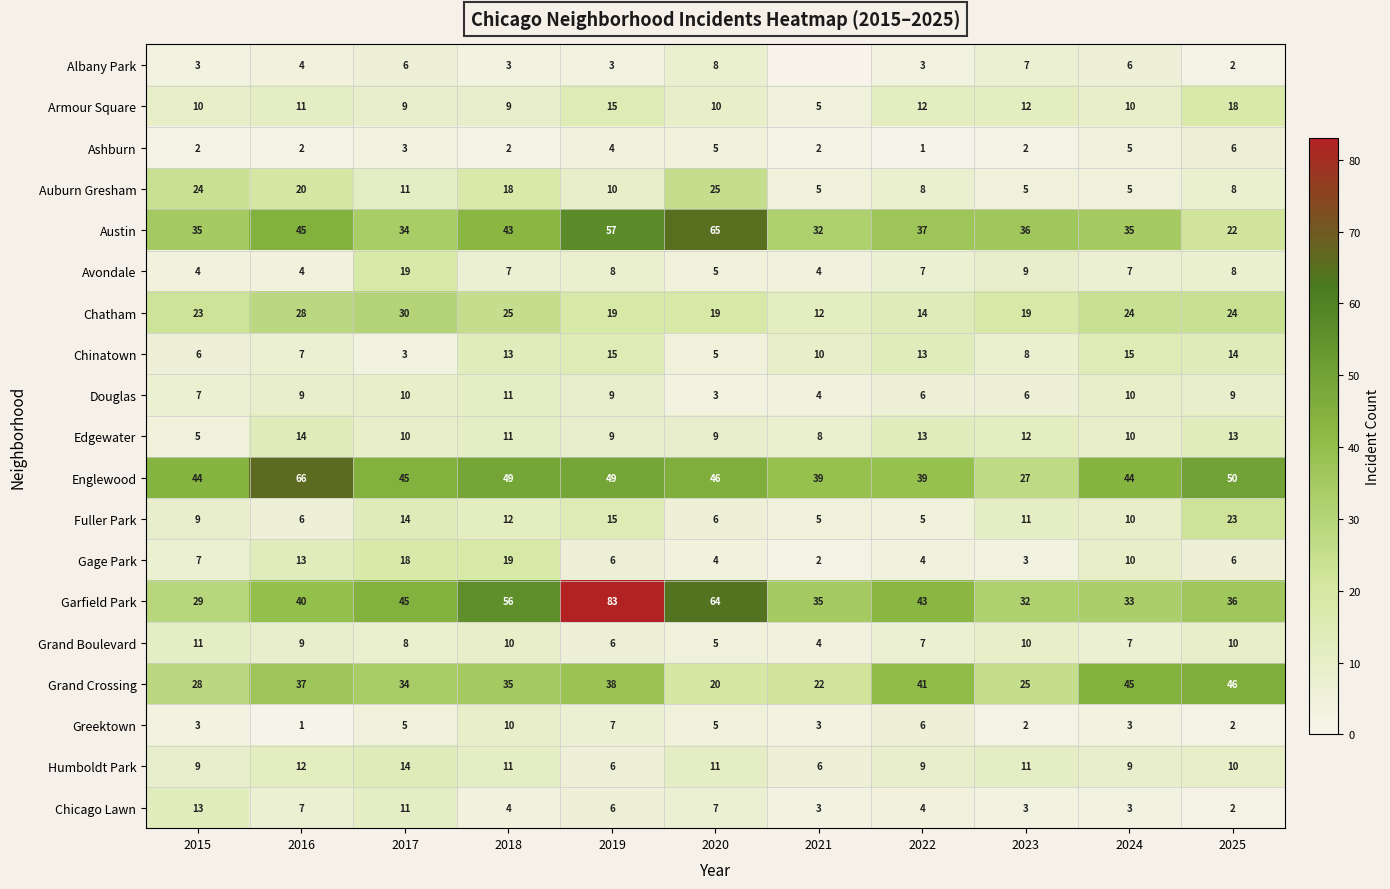

The value of Edgewater at 2021 is 12. True or false?

False